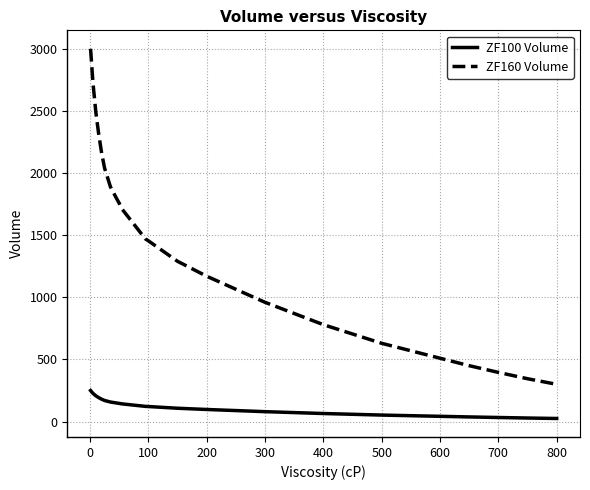

Rank the series by their average value, from lowest to highest.

ZF100 Volume, ZF160 Volume